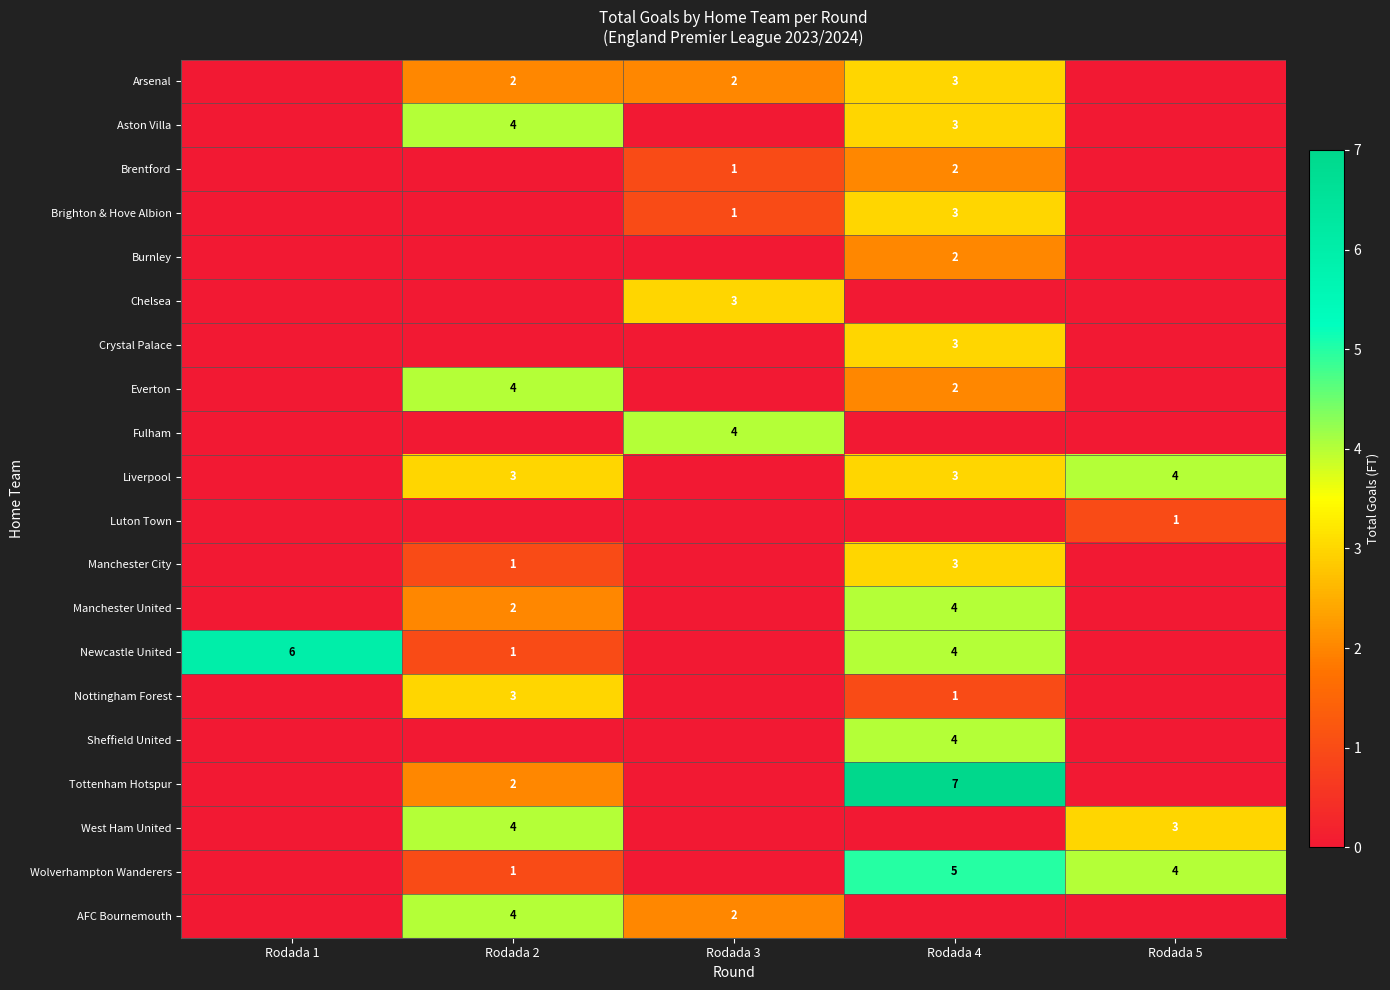

Count the number of data series in this chart.

20